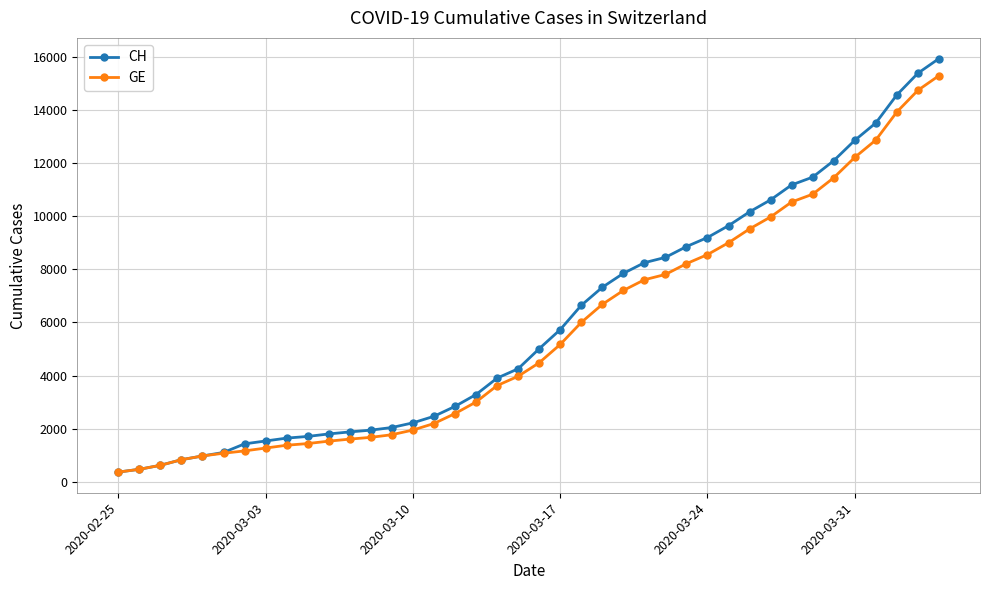

What is the greatest value displayed?

15926